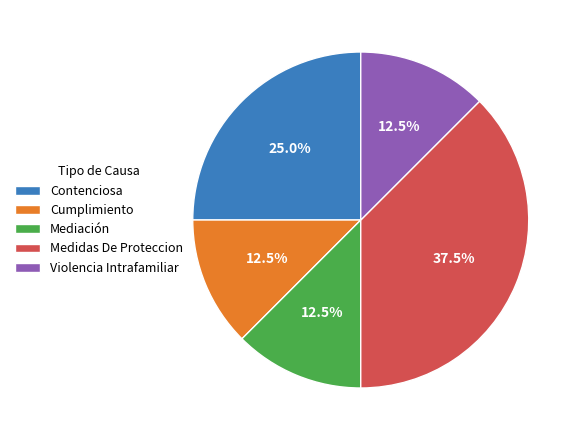

How much of the chart is everything except Contenciosa?

75.0%